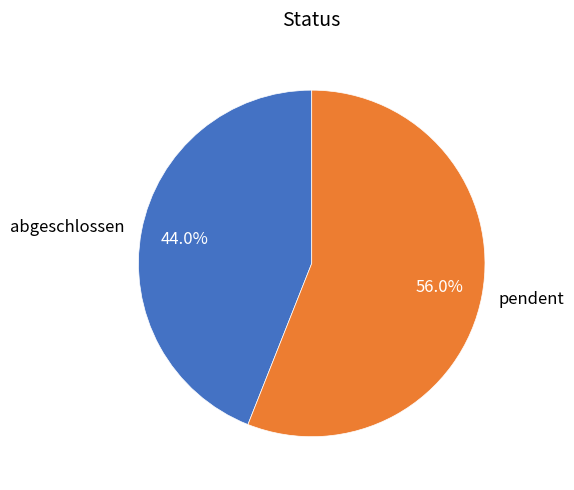

Which slice is the largest?

pendent